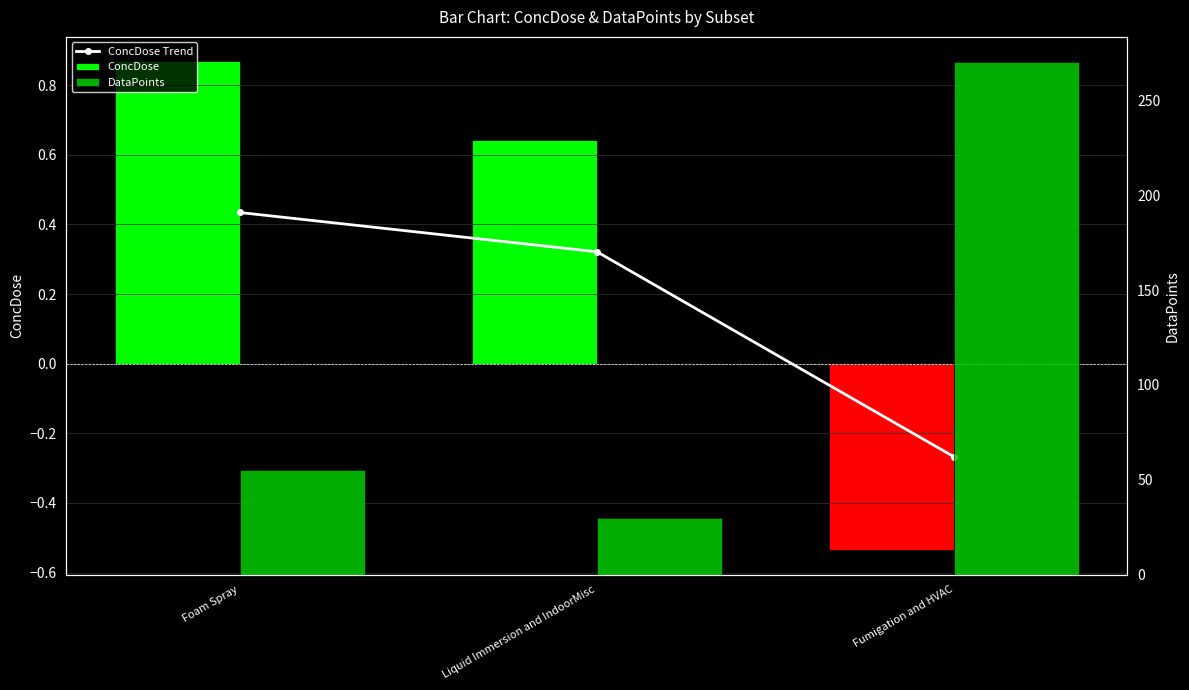

Reading left to right, extract all data points from this chart.

ConcDose Trend: Foam Spray=0.4	Liquid Immersion and IndoorMisc=0.3	Fumigation and HVAC=-0.3
ConcDose: Foam Spray=0.9	Liquid Immersion and IndoorMisc=0.6	Fumigation and HVAC=-0.5
DataPoints: Foam Spray=55.0	Liquid Immersion and IndoorMisc=30.0	Fumigation and HVAC=270.0